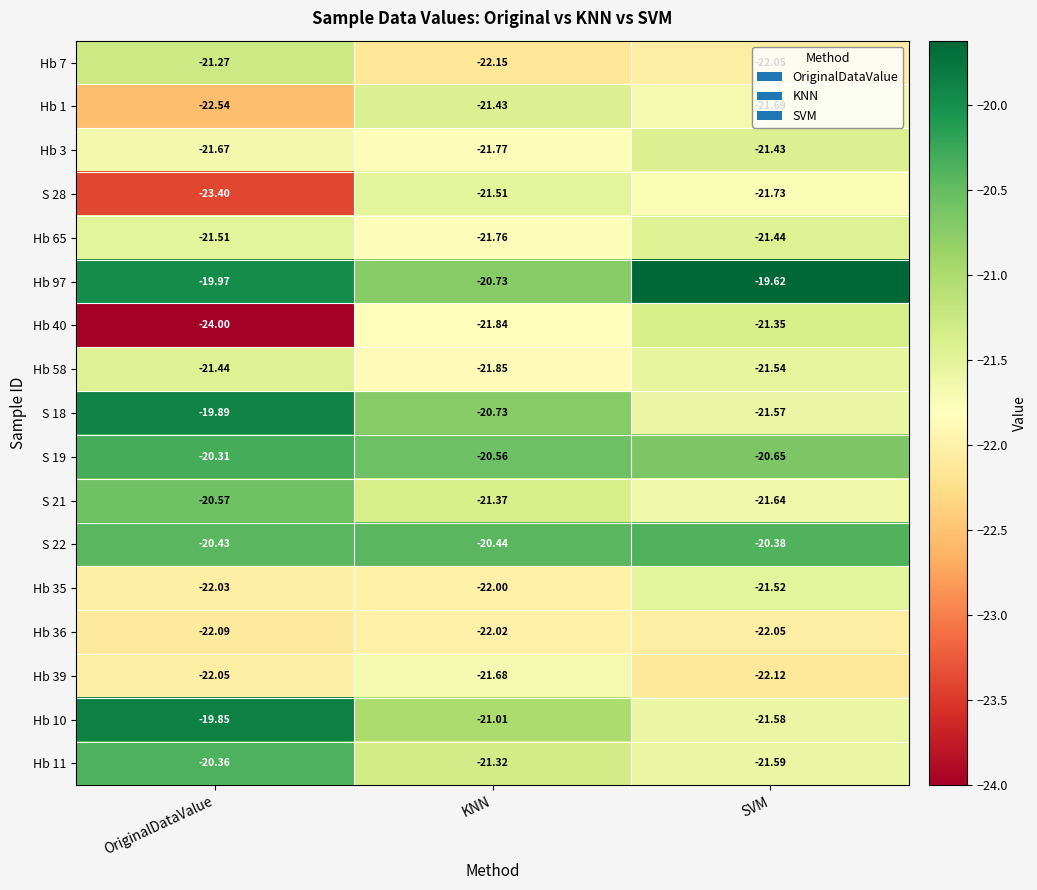

What is the maximum value shown in the chart?

-19.6